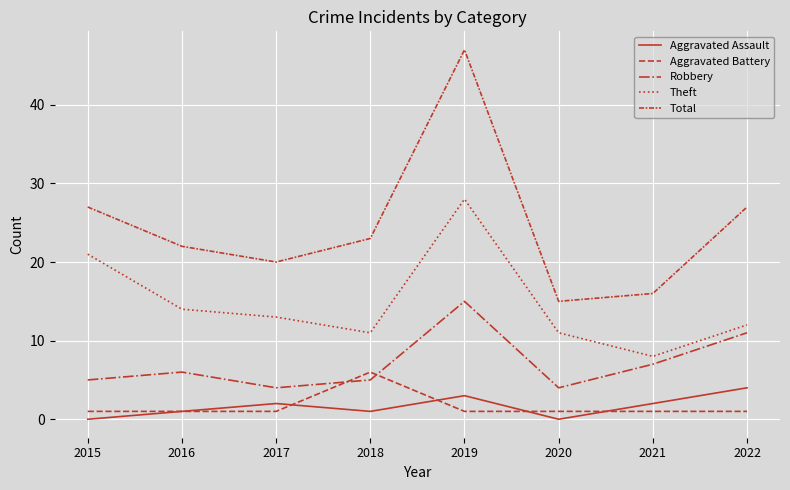

How many lines are shown in the chart?

5